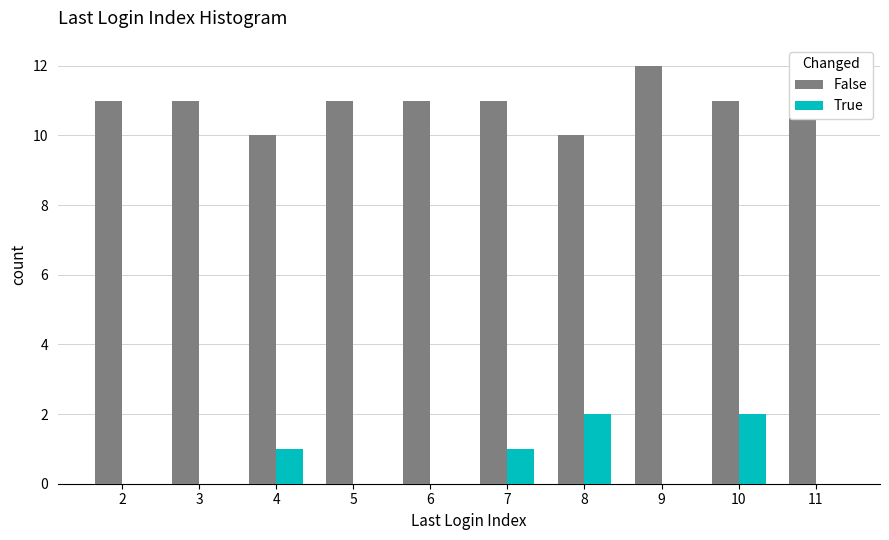

What is the total value across all series at 9?

12